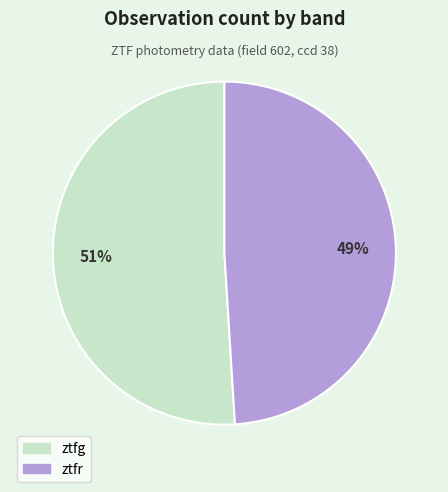

True or false: ztfr accounts for 63% of the total.

False